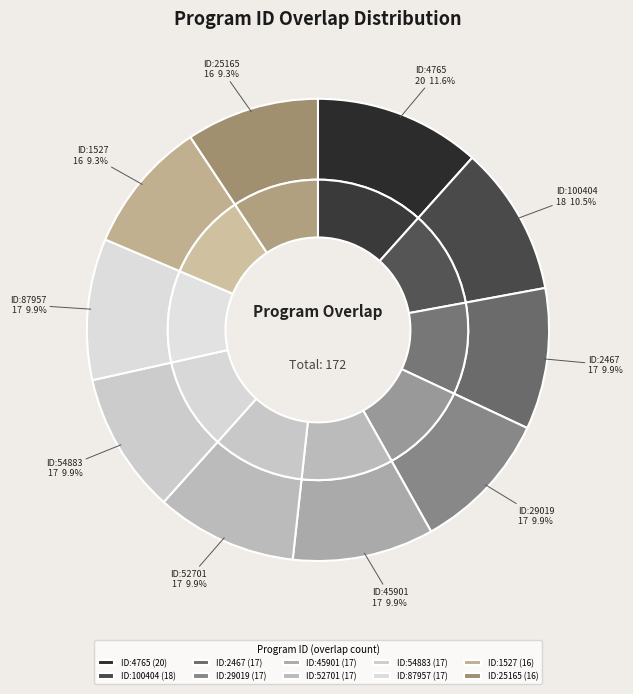

The 2467 slice represents 10% of the pie. True or false?

True